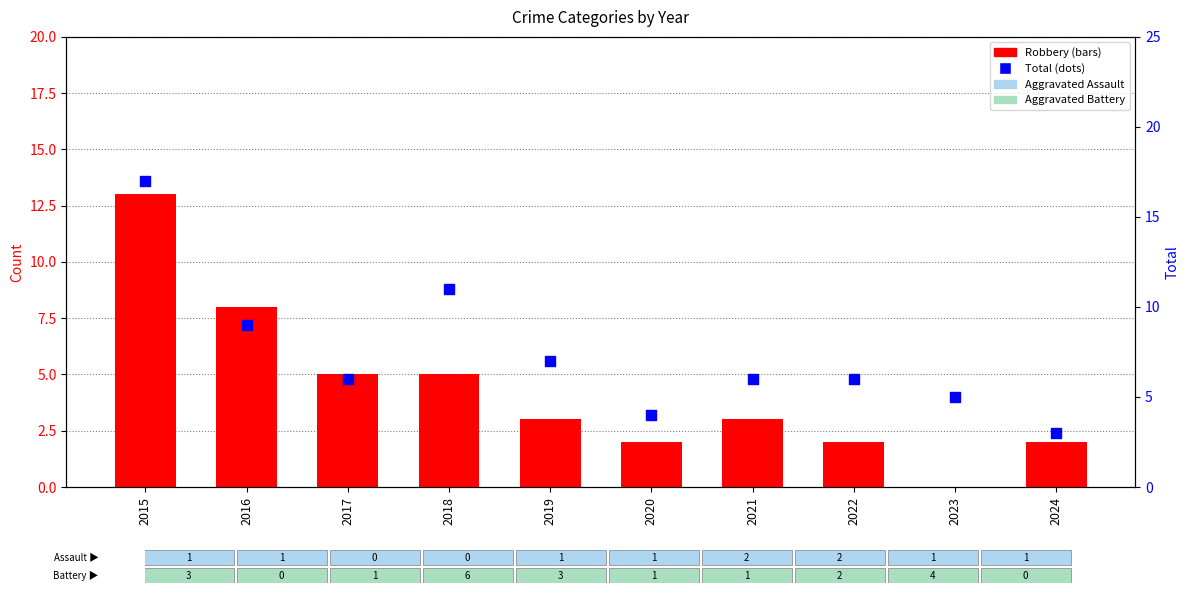

Which series reaches the maximum Y coordinate?

Total